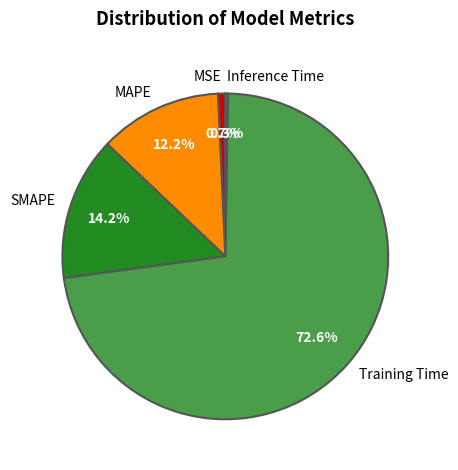

What percentage is NOT represented by MAPE?

87.8%